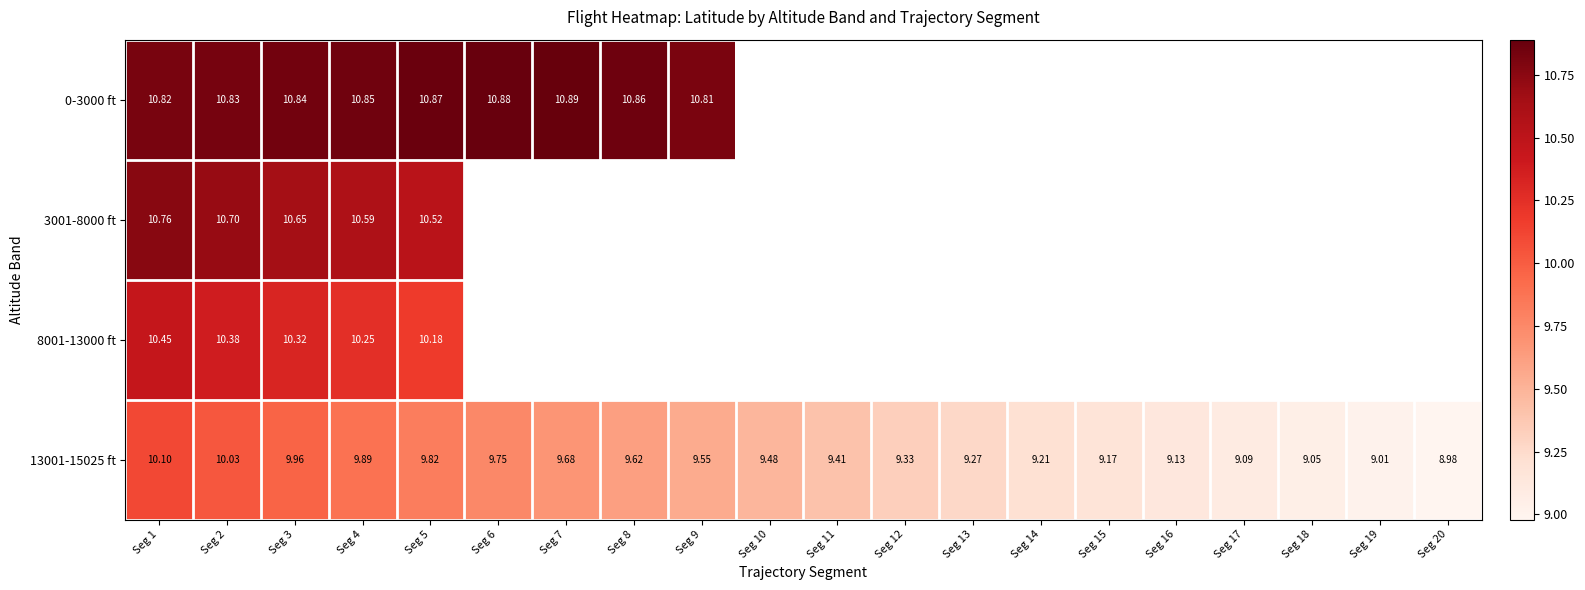

How many values in the 13001-15025 ft series are below 9?

1